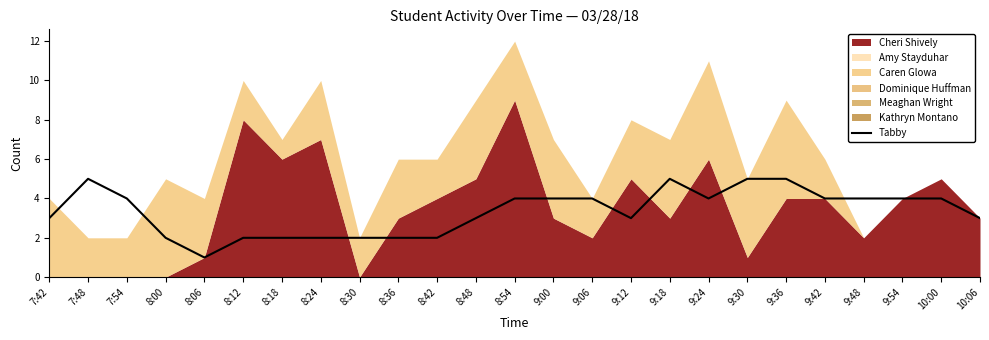

The Tabby series shows 1 at 8:48. True or false?

False